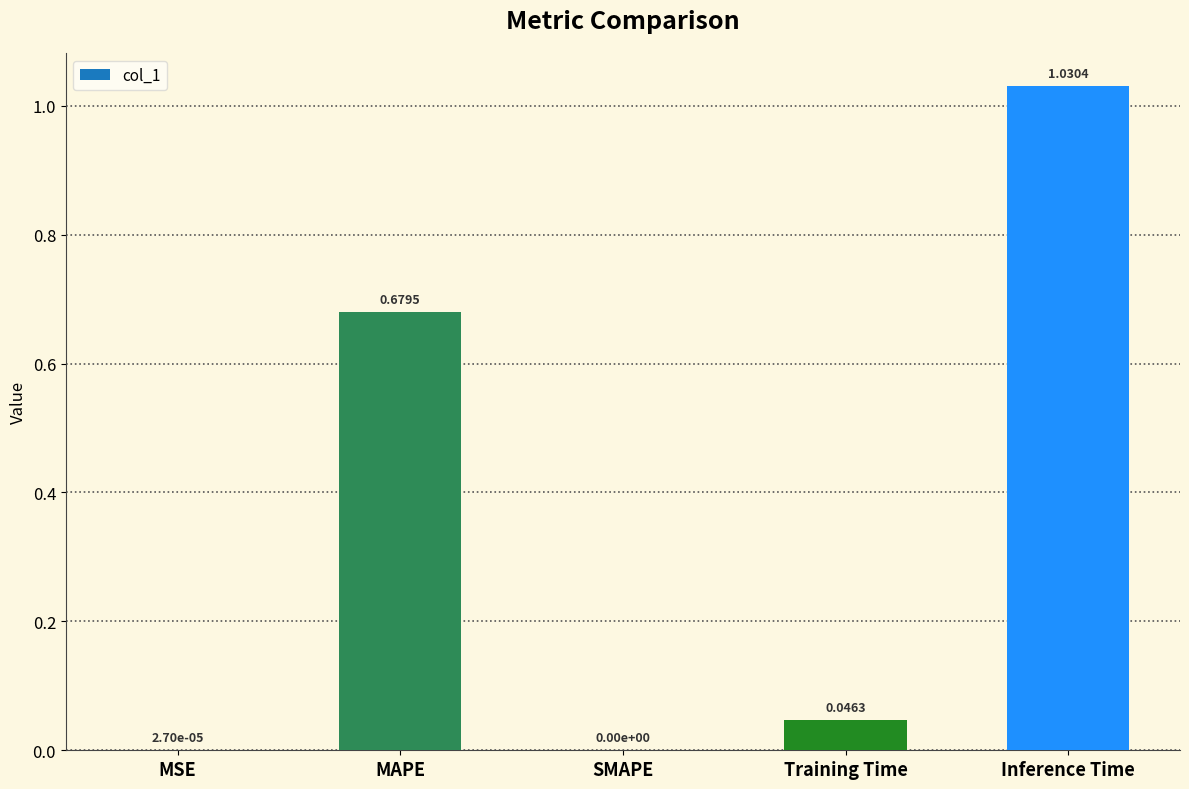

Which category has the highest value across all series?

Inference Time